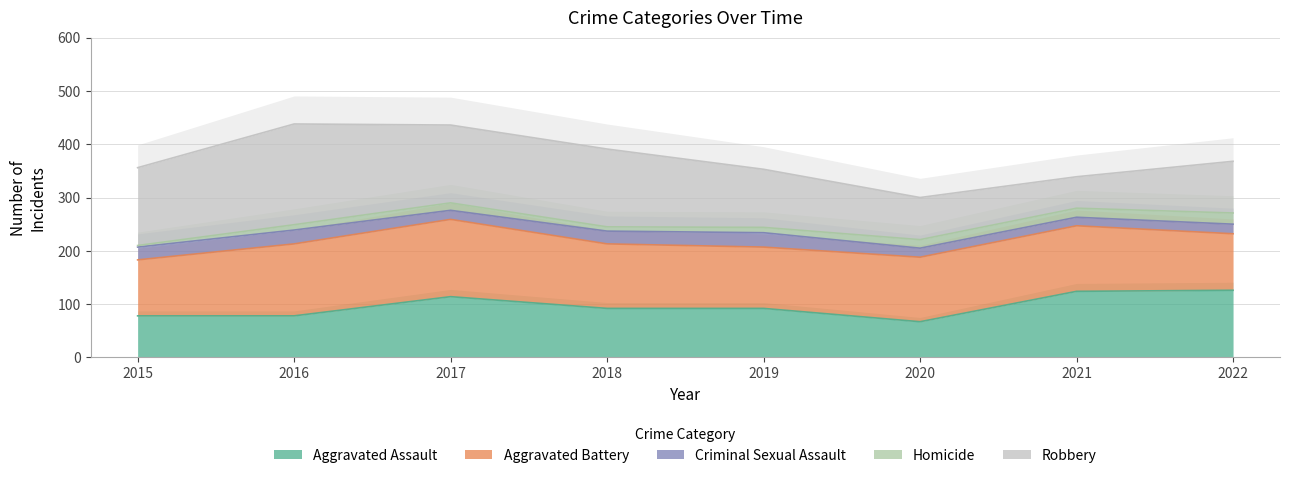

How many lines are shown in the chart?

5